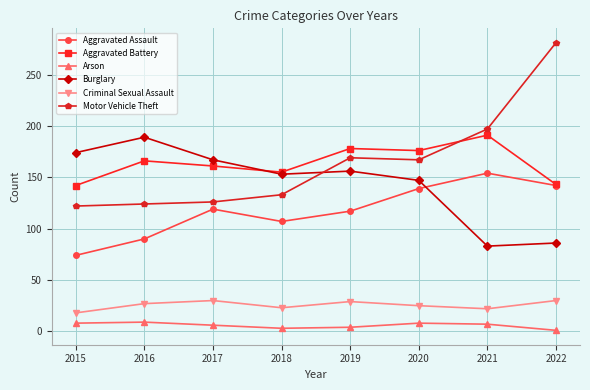

What are all the series names shown in the legend?

Aggravated Assault, Aggravated Battery, Arson, Burglary, Criminal Sexual Assault, Motor Vehicle Theft